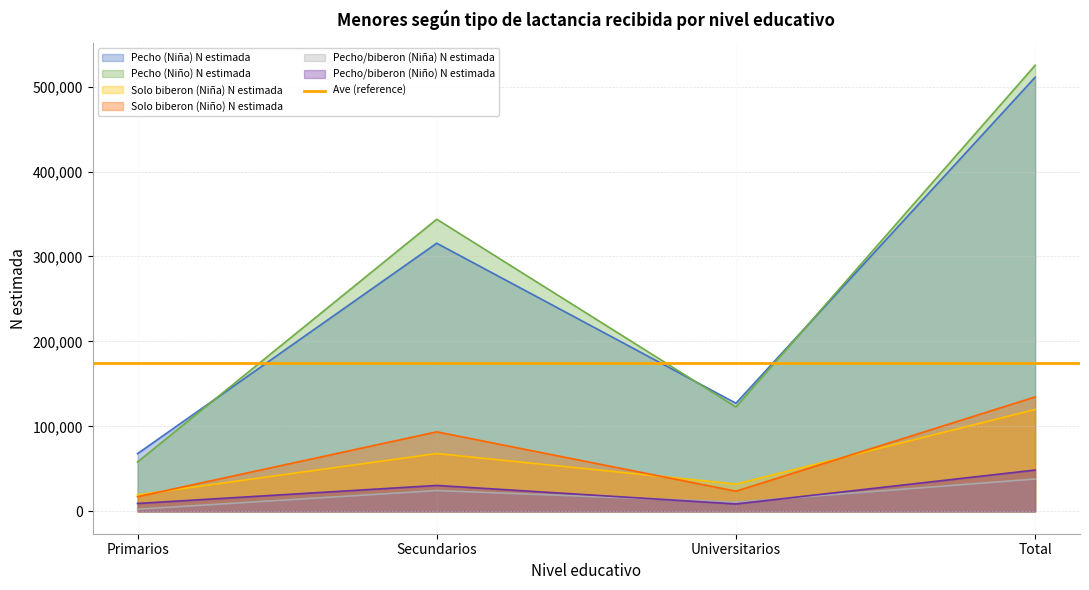

What value does the Solo biberon (Niño) N estimada series have at Total?

134759